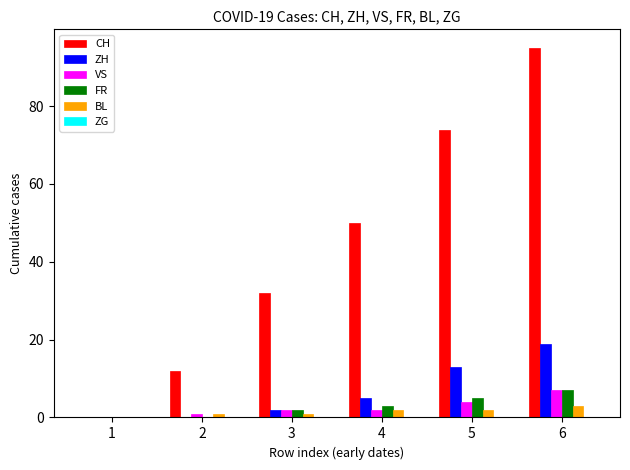

What is the sum of all FR values?

17